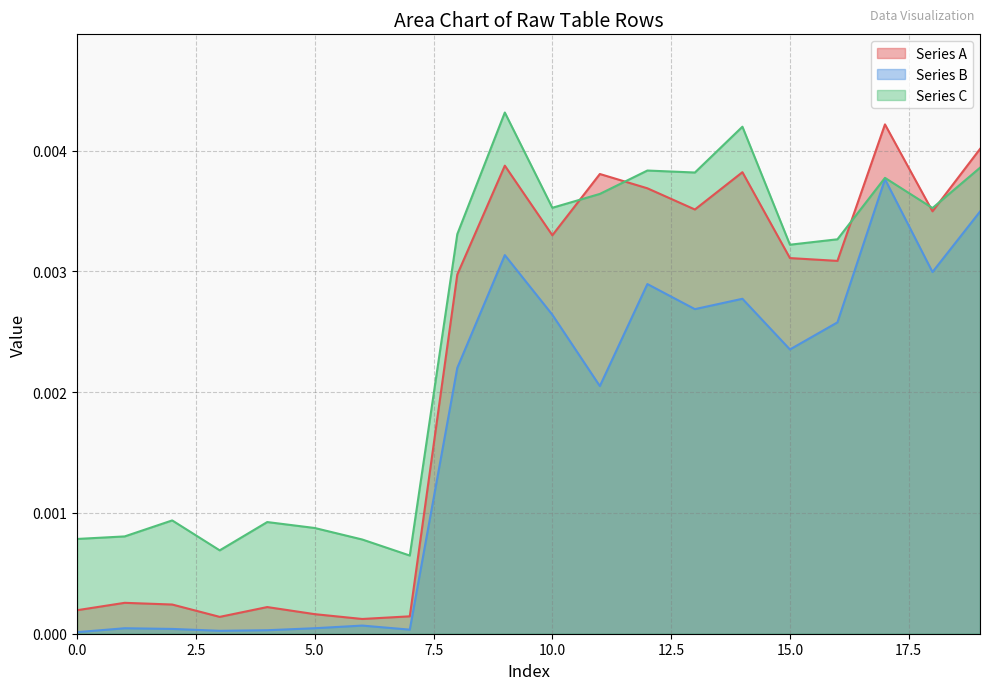

Which series has the largest range (max minus min)?

Series A